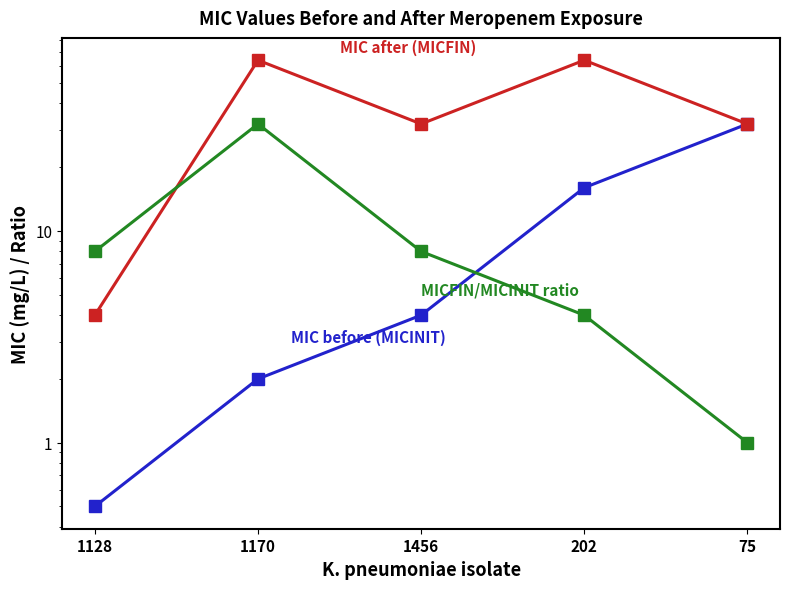

True or false: MIC before (MICINIT) has a value of 13.2 at 75.

False